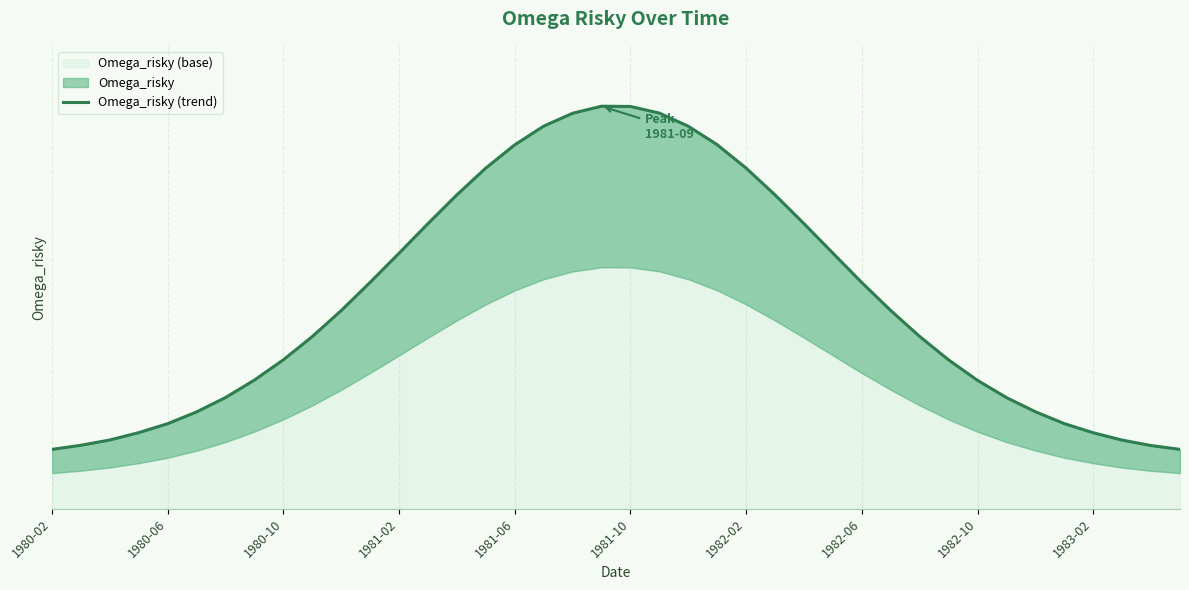

Which label corresponds to the smallest value in the chart?

1980-02